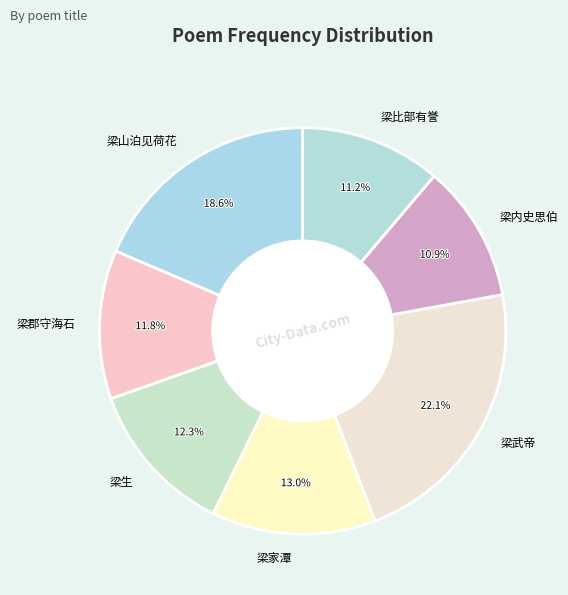

To the nearest percent, what is the average slice percentage?

14%